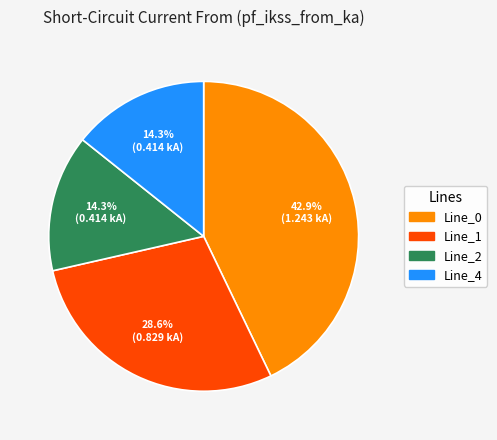

To the nearest percent, what portion does Line_1 represent?

29%